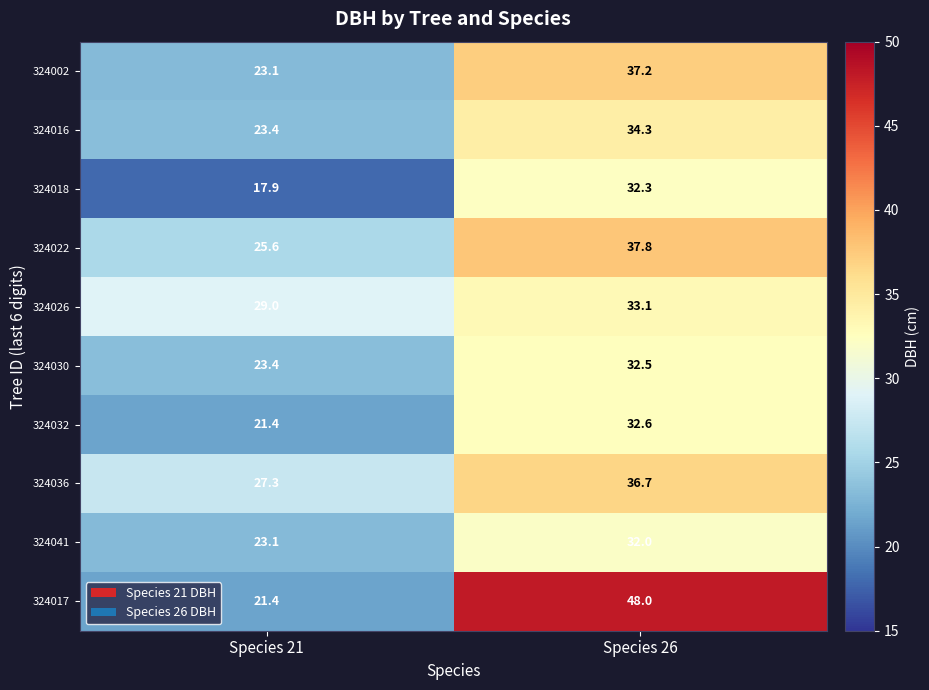

What is the sum of the 324032 values at Species 21 and Species 26?

54.0